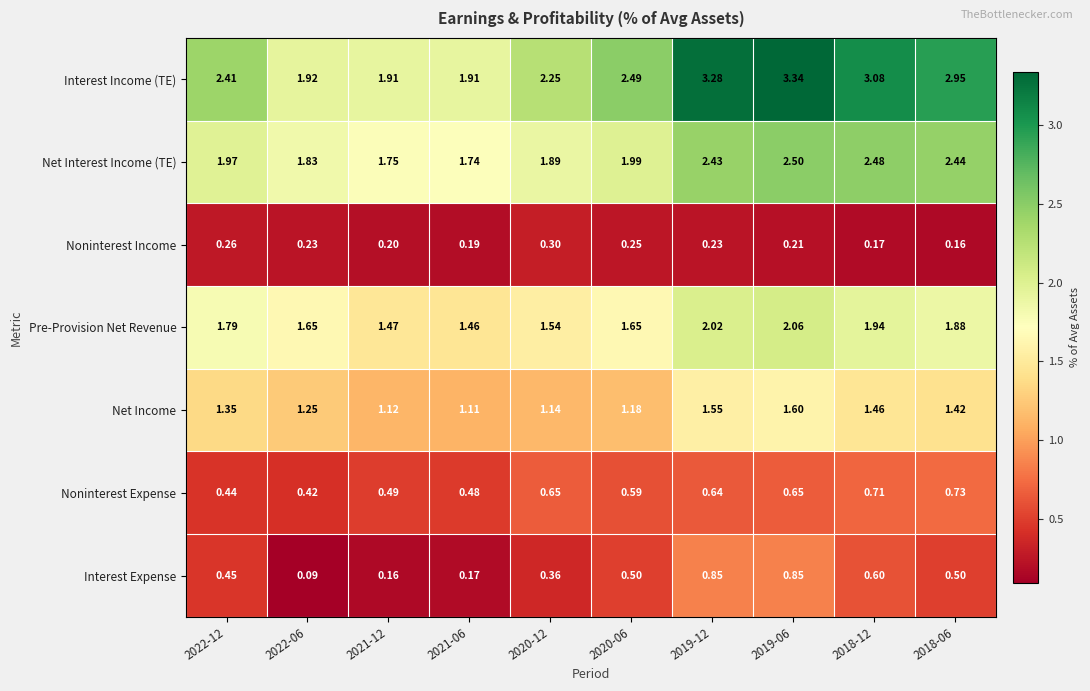

Which series has the largest total across all categories?

Interest Income (TE)